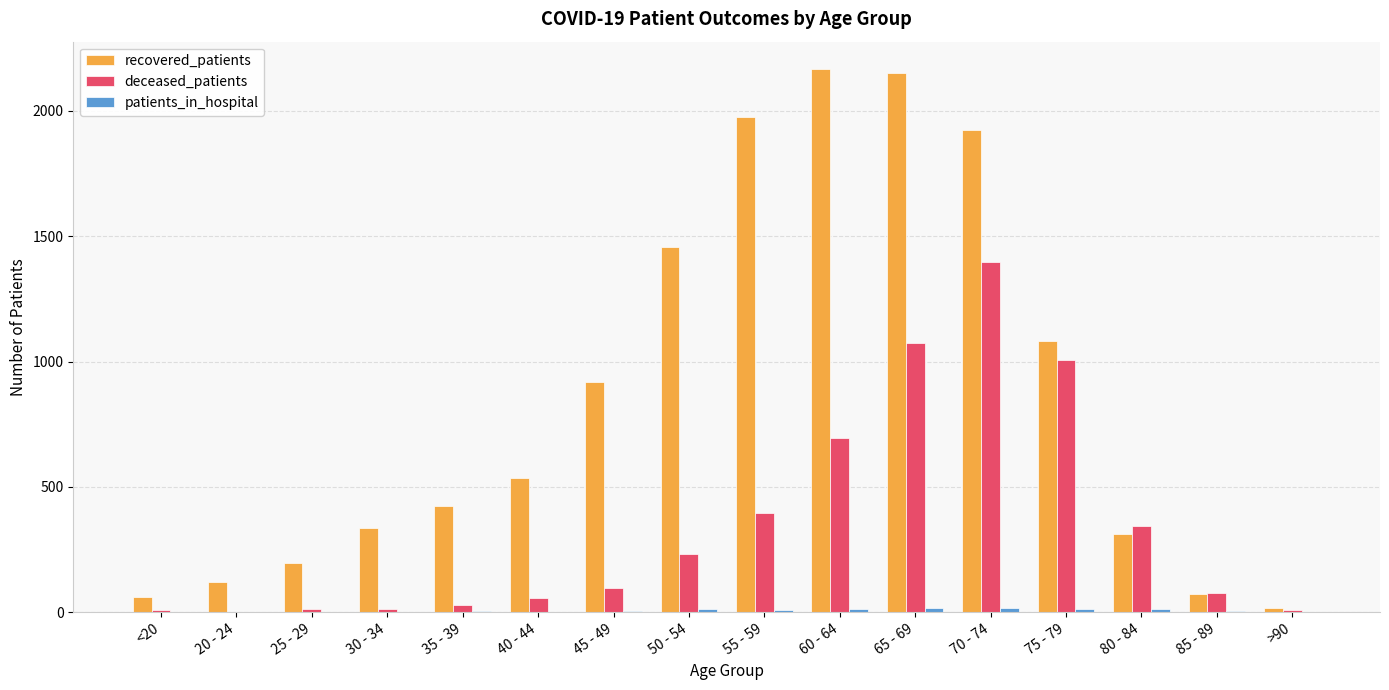

What value does the deceased_patients series have at 65 - 69, to the nearest 10?

1070